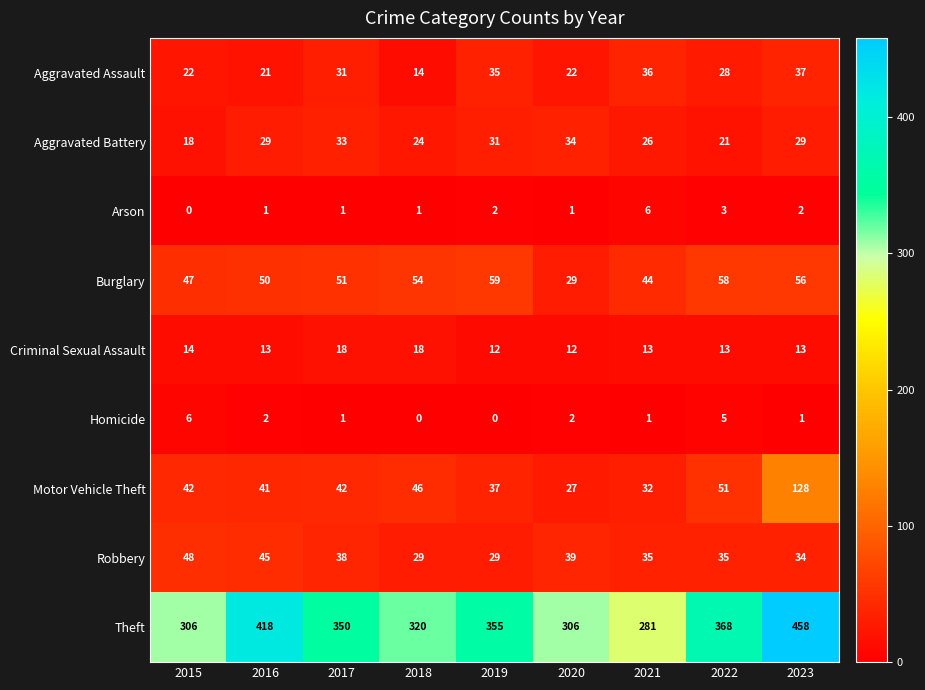

What is the sum of the Theft values at 2019 and 2022?

723